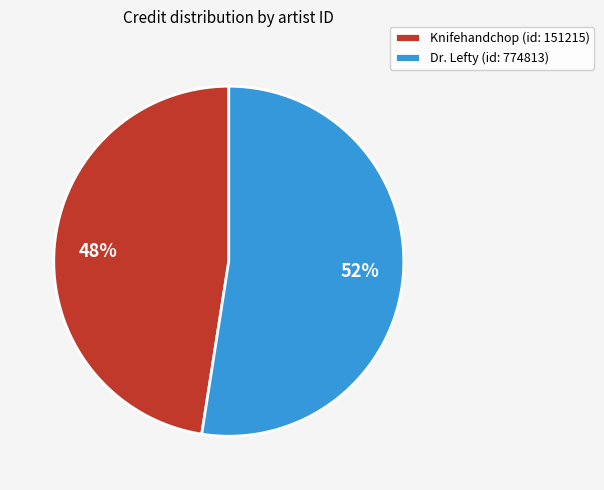

Approximately how many times larger is the value at Knifehandchop (id: 151215) compared to Dr. Lefty (id: 774813)?

0.9